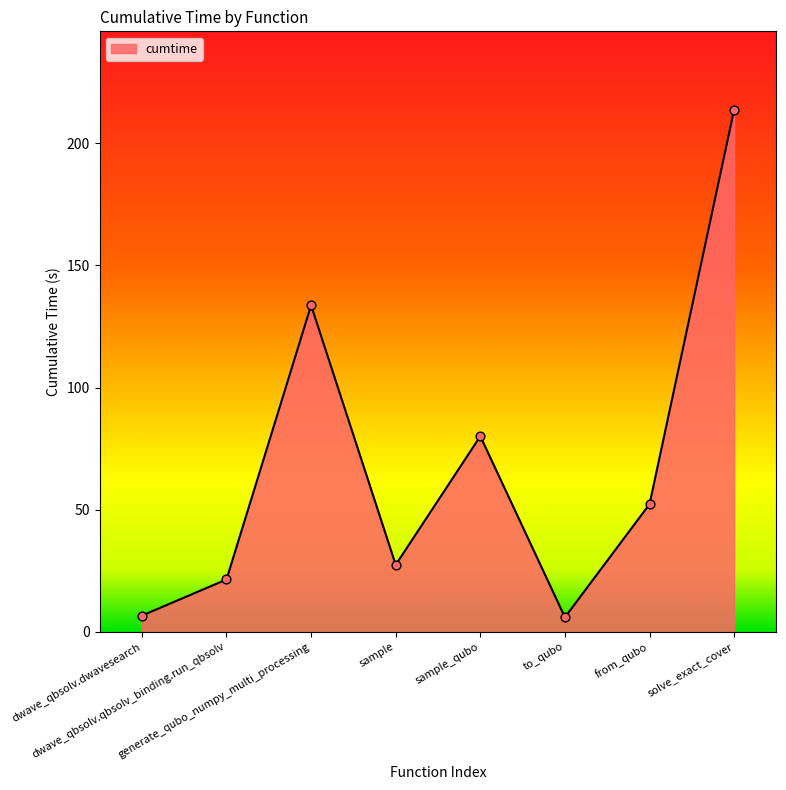

What is the change in value from dwave_qbsolv.qbsolv_binding.run_qbsolv to to_qubo?

-15.5